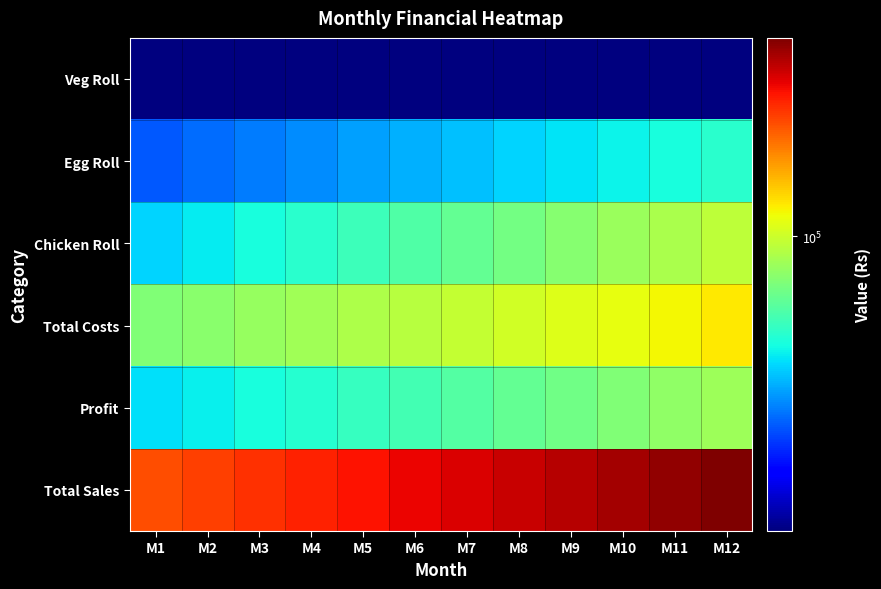

Reading left to right, transcribe all the data shown in this chart.

Veg Roll: M1=35000.0	M2=35000.0	M3=35000.0	M4=35000.0	M5=35000.0	M6=35000.0	M7=35000.0	M8=35000.0	M9=35000.0	M10=35000.0	M11=35000.0	M12=35000.0
Egg Roll: M1=51000.0	M2=52530.0	M3=54105.9	M4=55729.1	M5=57400.9	M6=59123.0	M7=60896.7	M8=62723.6	M9=64605.3	M10=66543.4	M11=68539.7	M12=70595.9
Chicken Roll: M1=63000.0	M2=65520.0	M3=68140.8	M4=70866.4	M5=73701.1	M6=76649.1	M7=79715.1	M8=82903.7	M9=86219.9	M10=89668.6	M11=93255.4	M12=96985.6
Total Costs: M1=84925.0	M2=86956.8	M3=89064.0	M4=91249.7	M5=93516.7	M6=95868.1	M7=98307.1	M8=100837.1	M9=103461.3	M10=106183.5	M11=109007.3	M12=111936.6
Profit: M1=64075.0	M2=66093.2	M3=68182.7	M4=70345.8	M5=72585.3	M6=74904.0	M7=77304.6	M8=79790.2	M9=82363.8	M10=85028.6	M11=87787.8	M12=90645.0
Total Sales: M1=149000.0	M2=153050.0	M3=157246.7	M4=161595.5	M5=166102.0	M6=170772.1	M7=175611.8	M8=180627.3	M9=185825.1	M10=191212.1	M11=196795.1	M12=202581.5